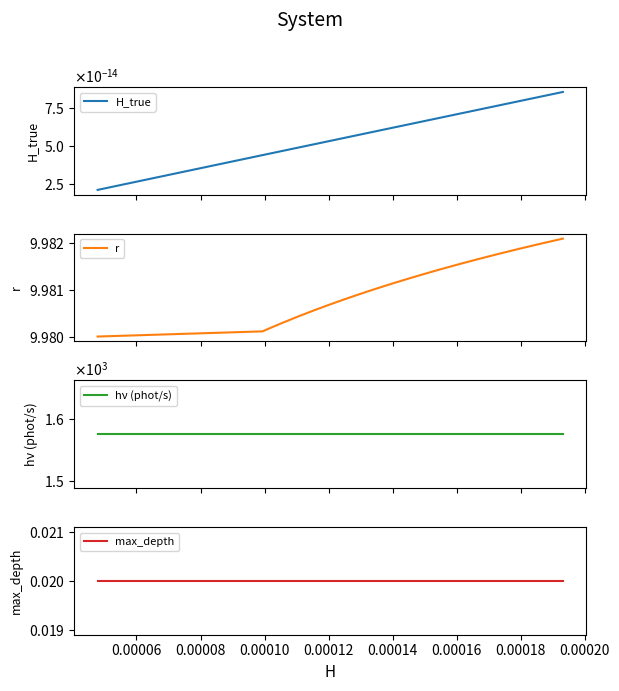

How many distinct data groups are displayed?

4